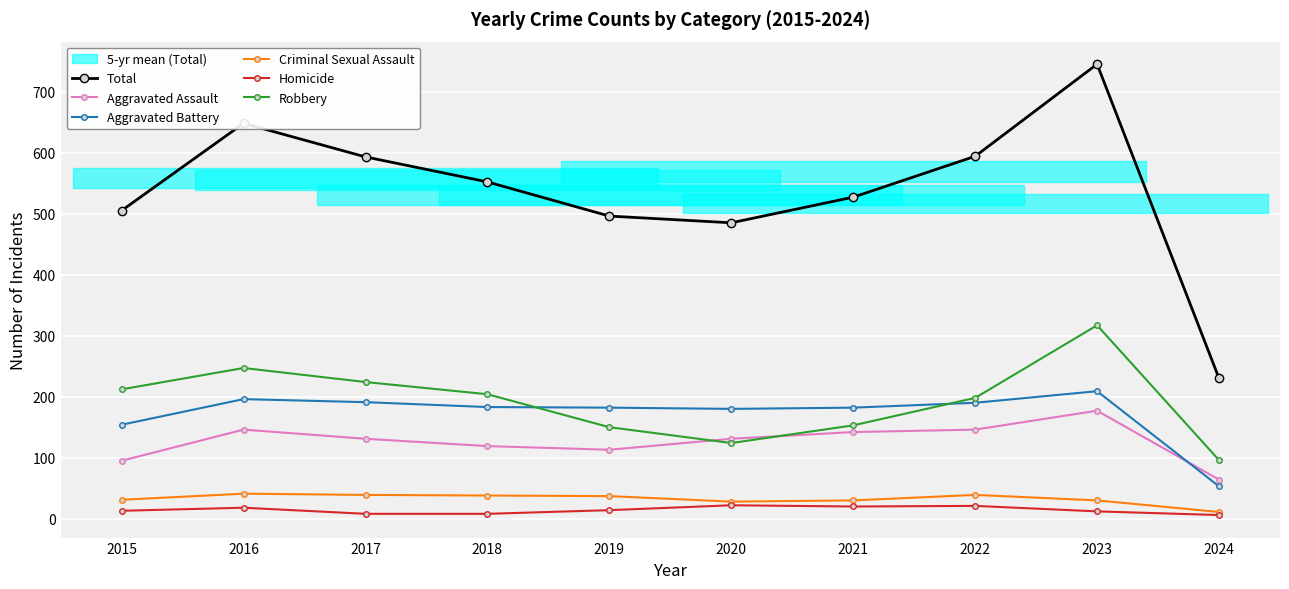

What is the value of the Homicide point at the 1st from the left?

13